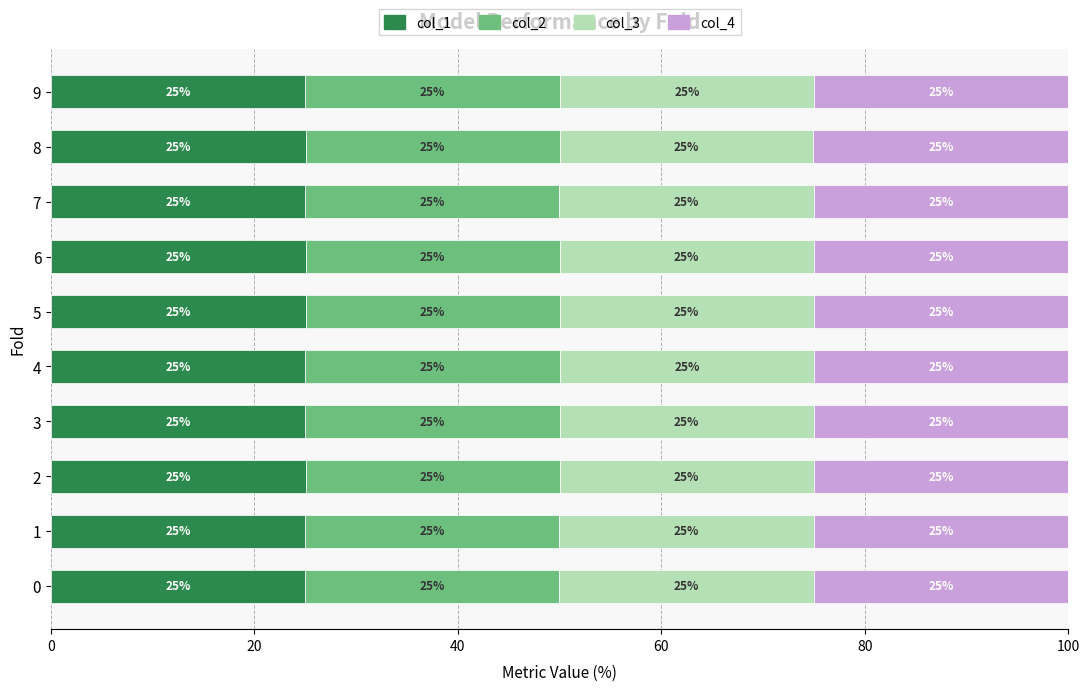

What is the highest value of the col_1 series?

25.1